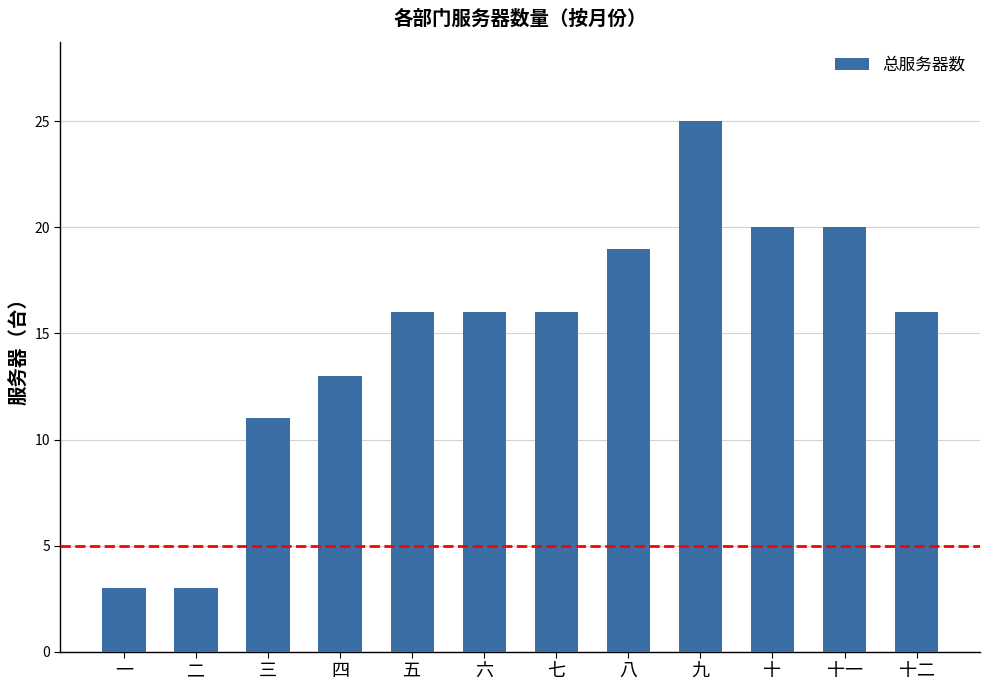

True or false: the data shows 20 at 十一.

True